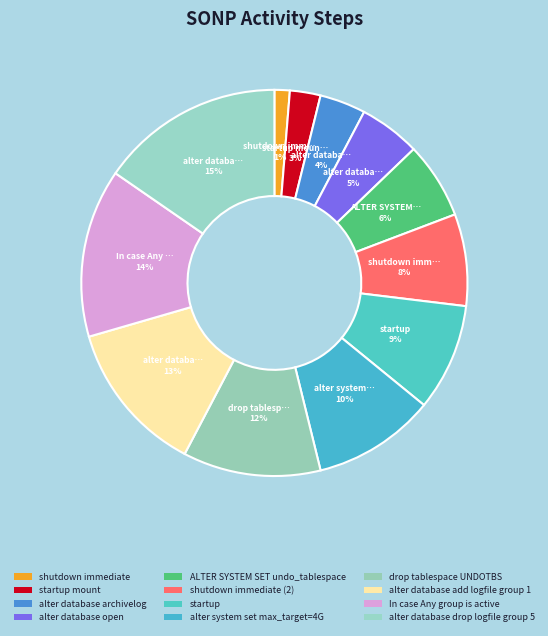

How many segments does this pie chart have?

12